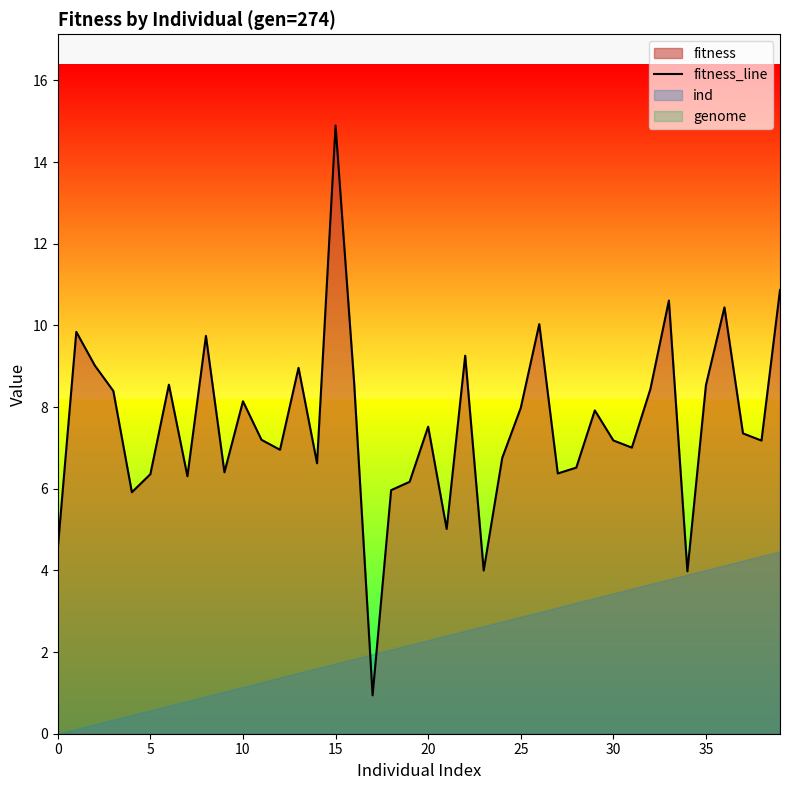

Does the chart display data point markers on the line(s)?

No